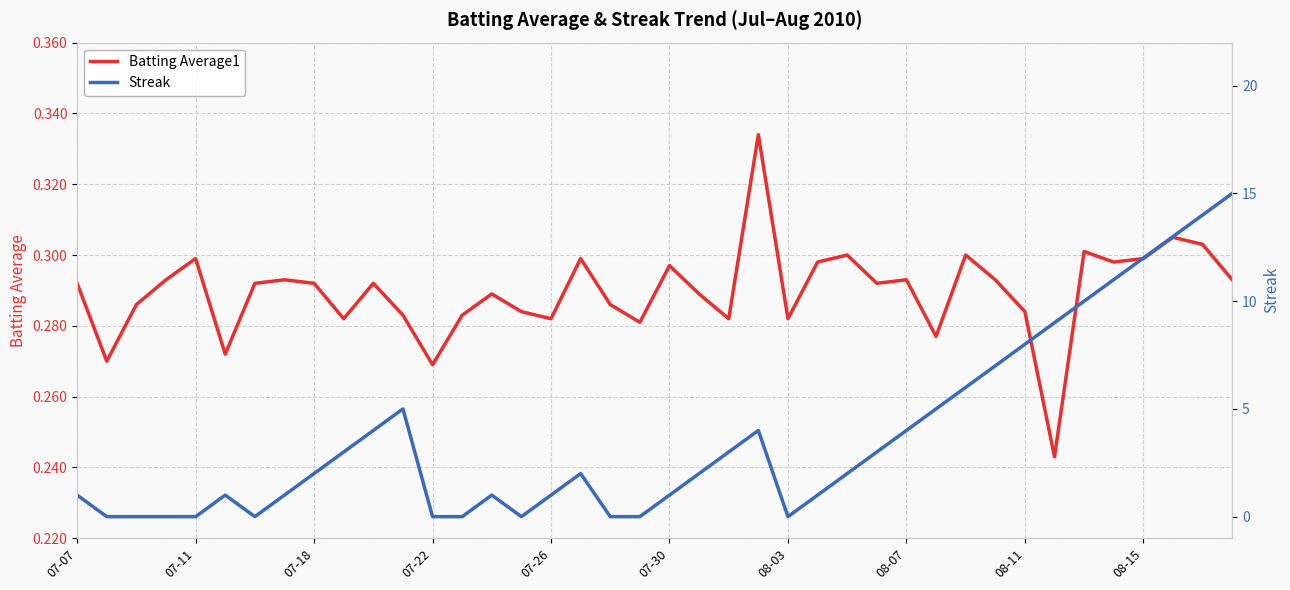

Which series ends up on top after the final intersection of Streak and Batting Average1?

Streak